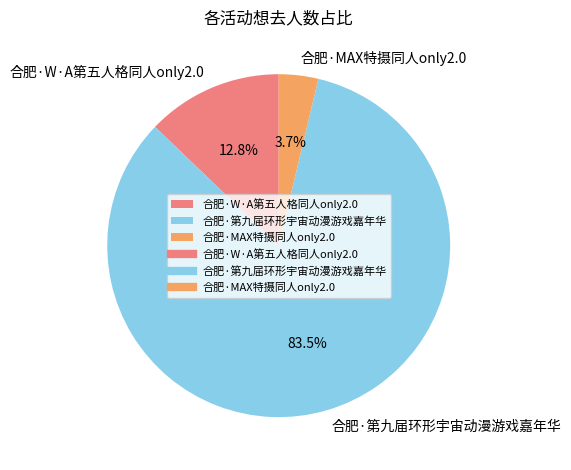

To the nearest percent, what is the difference between the largest and smallest slice percentages?

80%